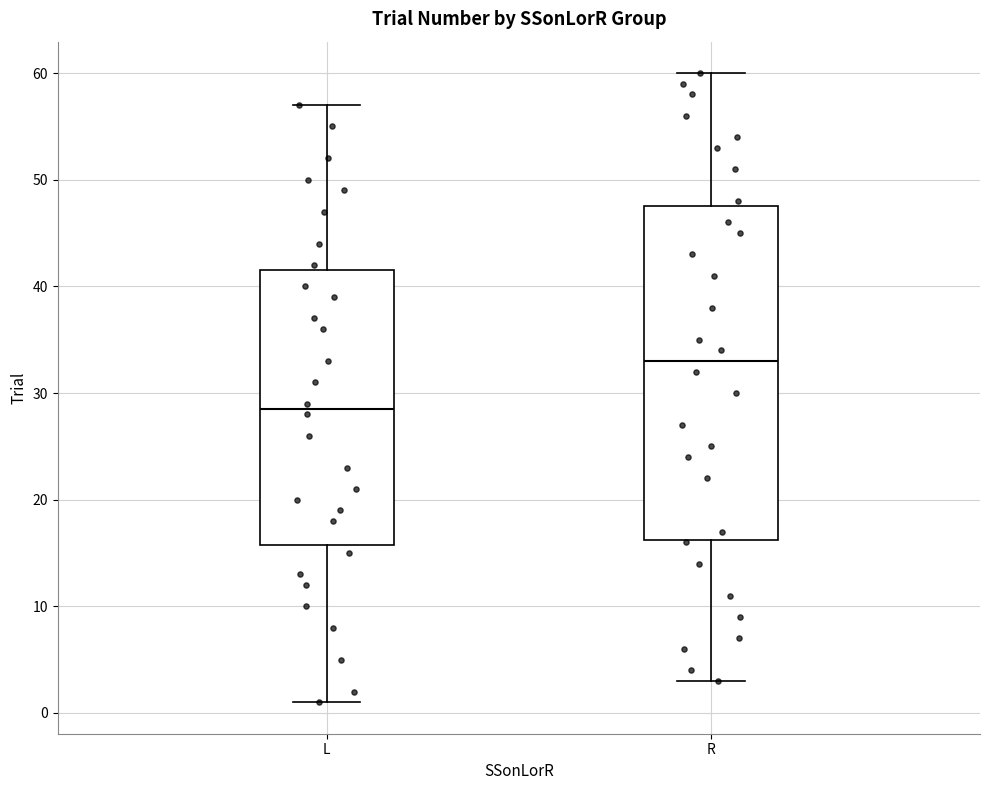

Where does the lower whisker of the box for R end on the y-axis? The values are not printed on the chart, so give them approximately, as read against the axis.

3